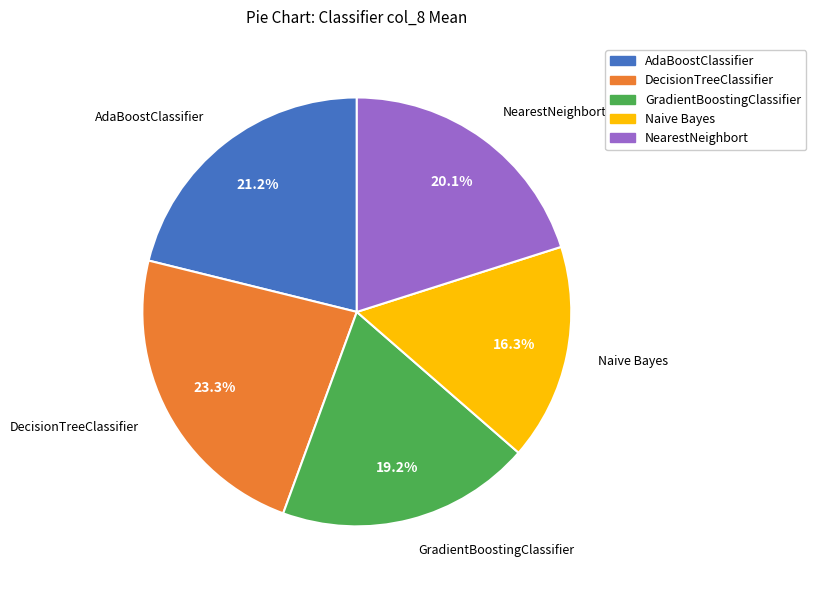

How much of the chart is everything except GradientBoostingClassifier?

80.8%